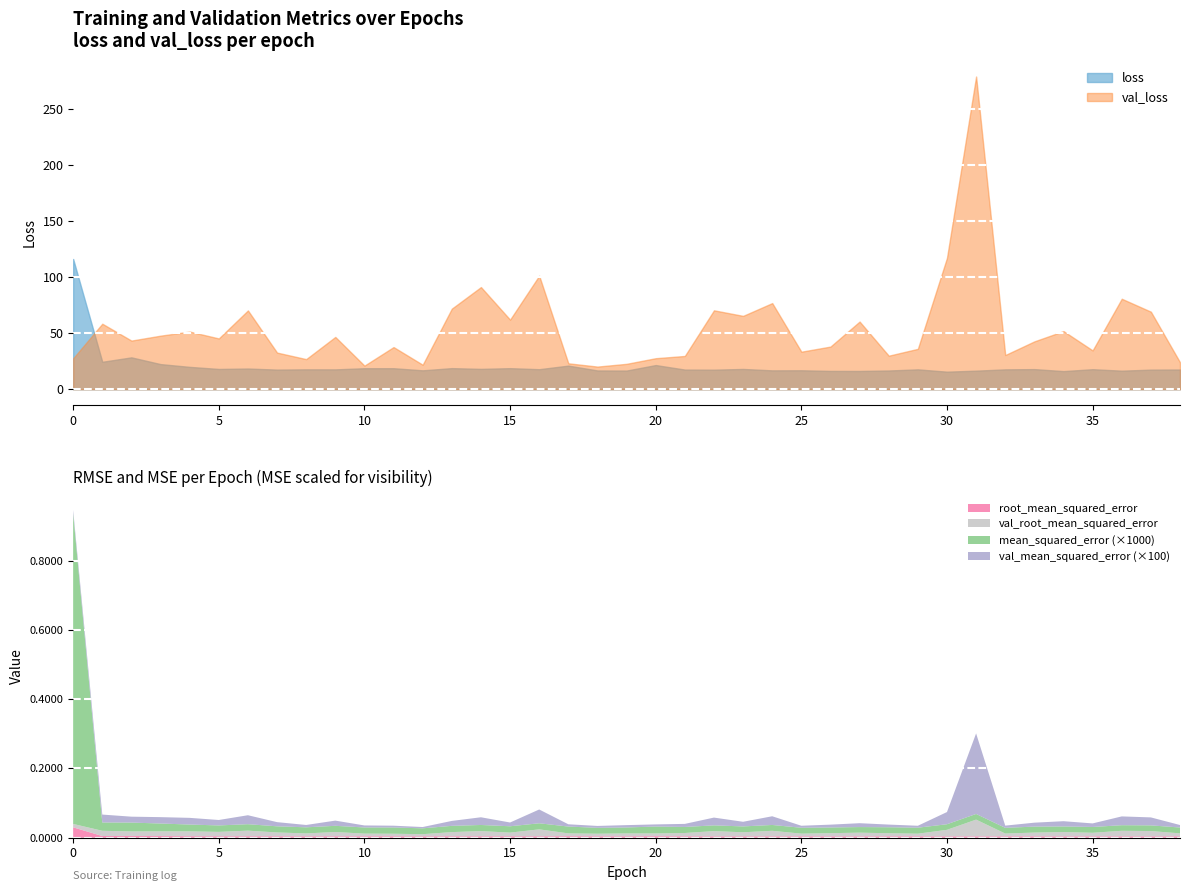

Where is the first local minimum for val_root_mean_squared_error?

2